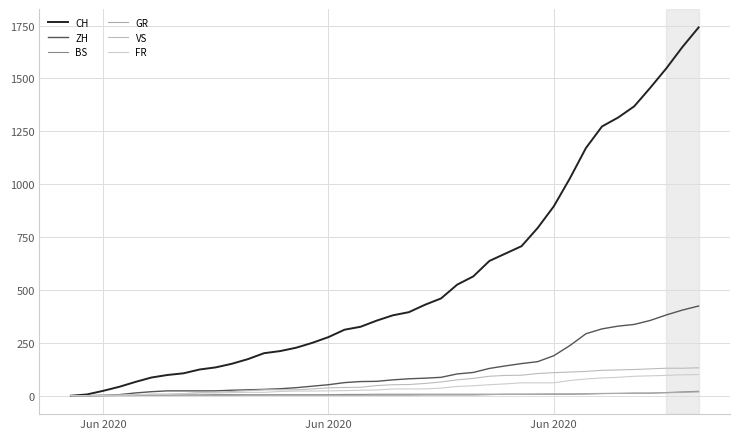

What is the difference between the second highest and minimum values in the FR series?

99